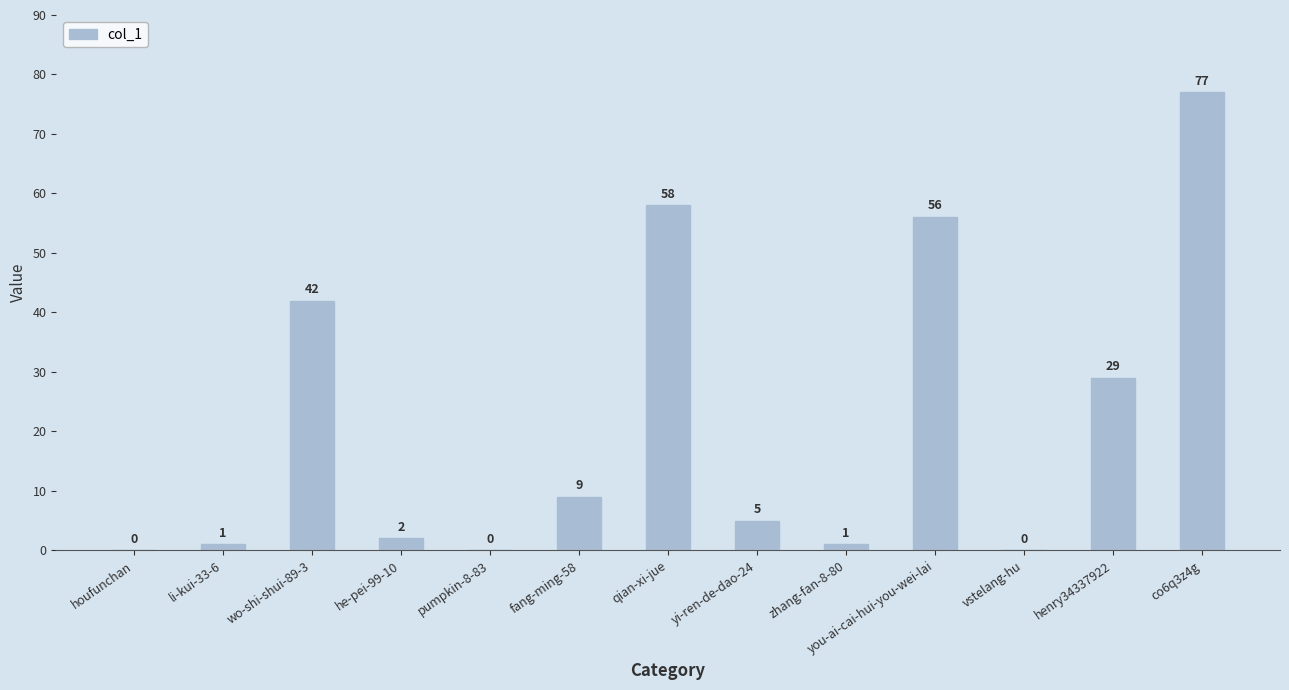

Read the value at henry34337922, to the nearest 10.

30